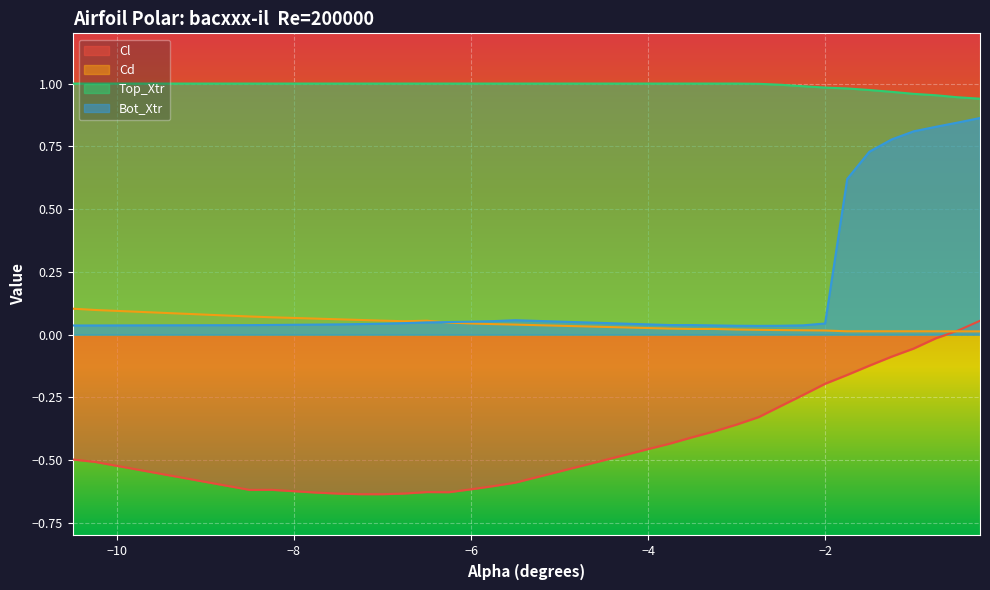

What is the spread (max minus min) of values at -6.0?

1.6